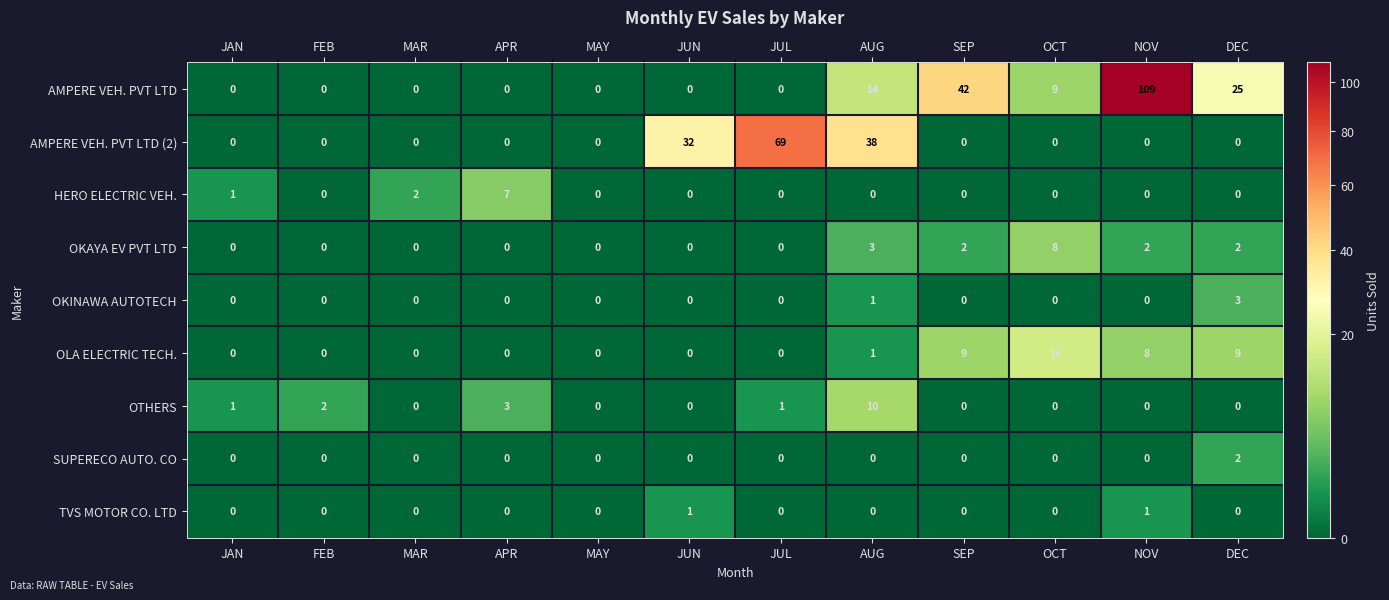

Which series has the largest total across all categories?

AMPERE VEH. PVT LTD